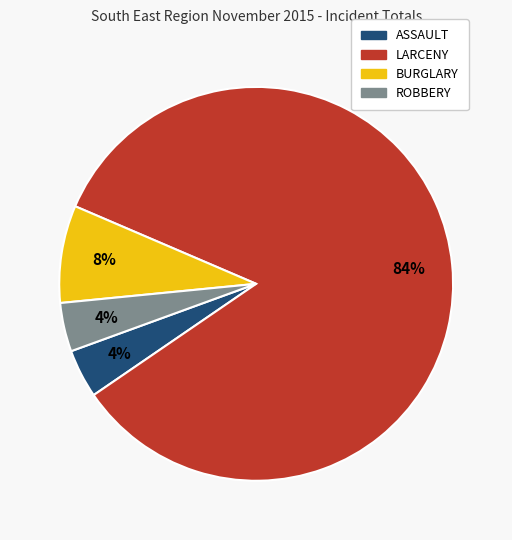

Between ASSAULT and LARCENY, which is larger?

LARCENY